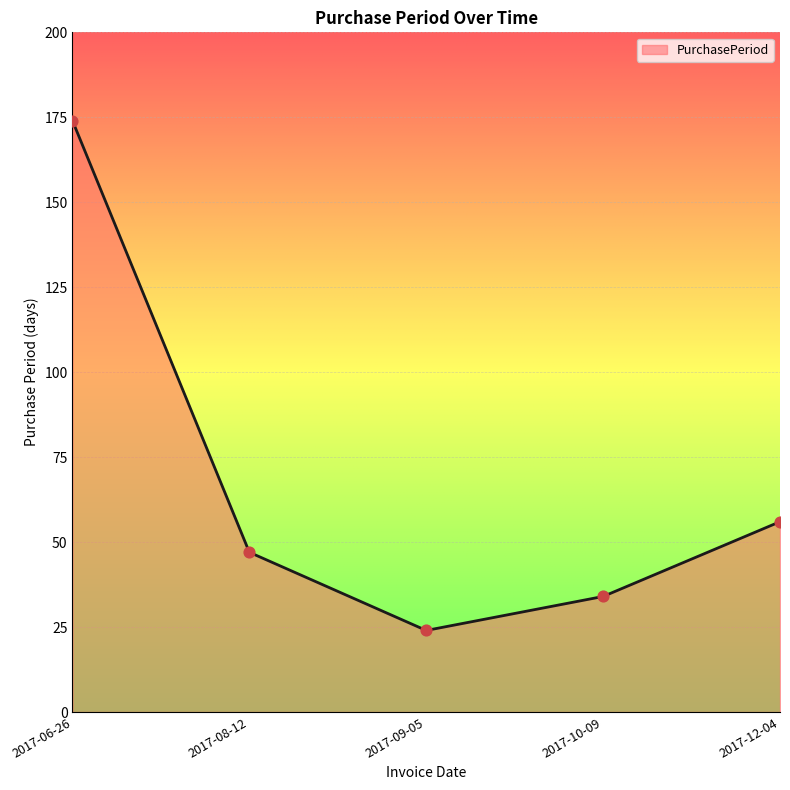

What is the change in value from 2017-08-12 to 2017-10-09?

-13